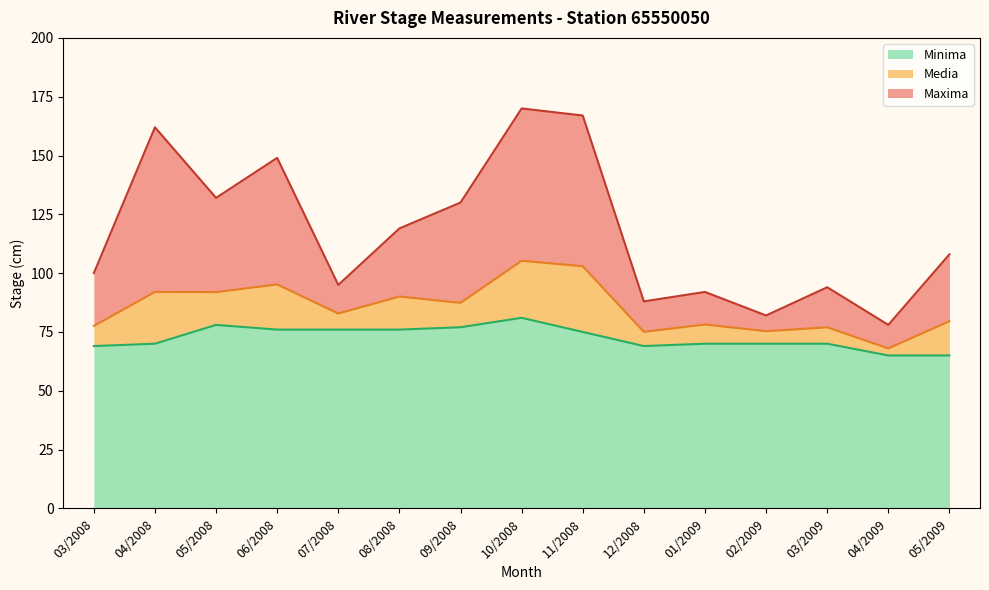

What is the sum of the Minima values at 11/2008 and 06/2008?

151.0